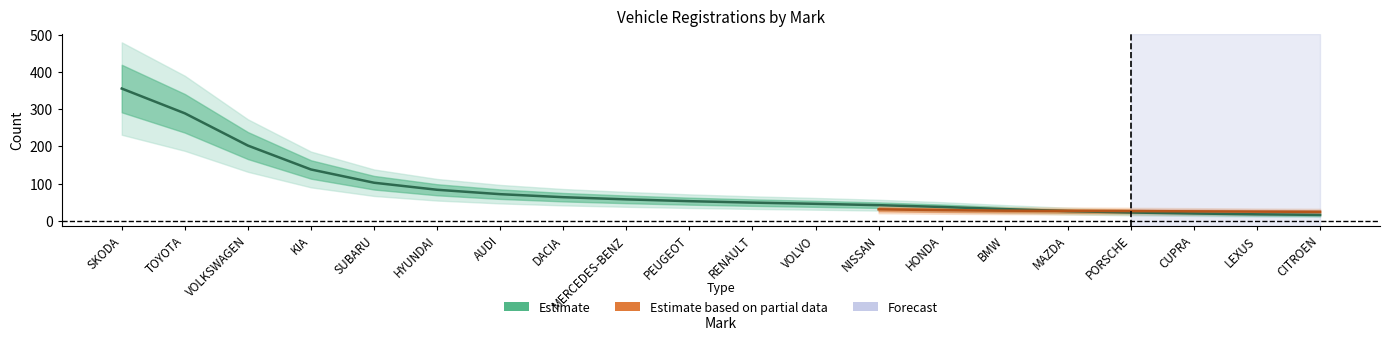

List the labels in order of value, smallest first.

CITROEN, LEXUS, CUPRA, PORSCHE, MAZDA, BMW, HONDA, NISSAN, VOLVO, RENAULT, PEUGEOT, MERCEDES-BENZ, DACIA, AUDI, HYUNDAI, SUBARU, KIA, VOLKSWAGEN, TOYOTA, SKODA